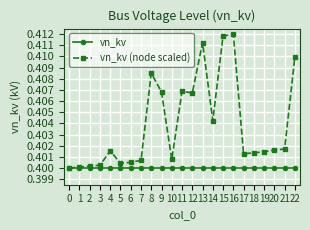

How many categories are shown in the chart?

23